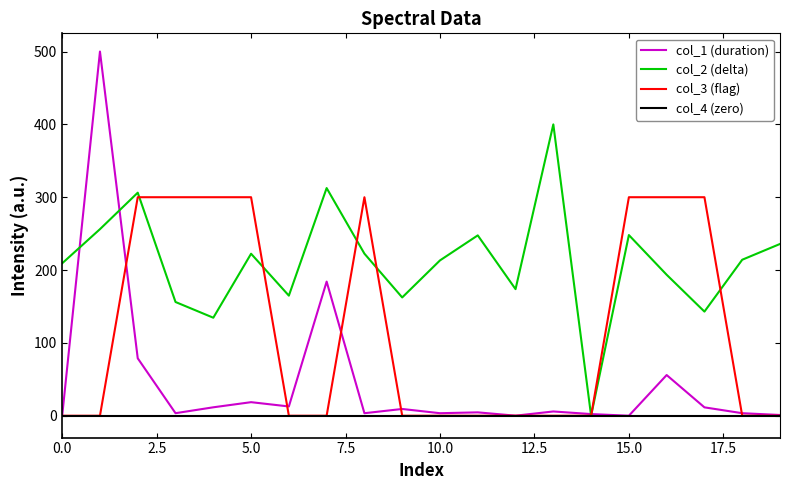

Rank the series by their maximum value, from lowest to highest.

col_4 (zero), col_3 (flag), col_2 (delta), col_1 (duration)